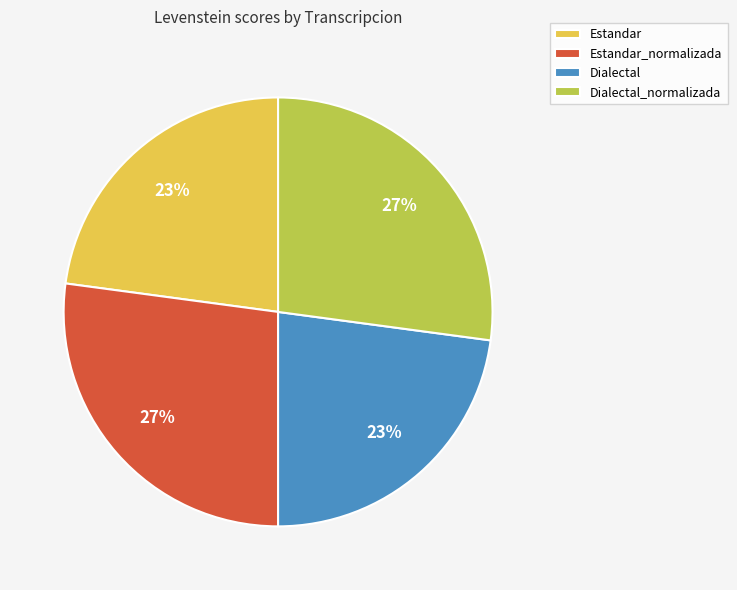

To the nearest percent, what portion does Estandar_normalizada represent?

27%